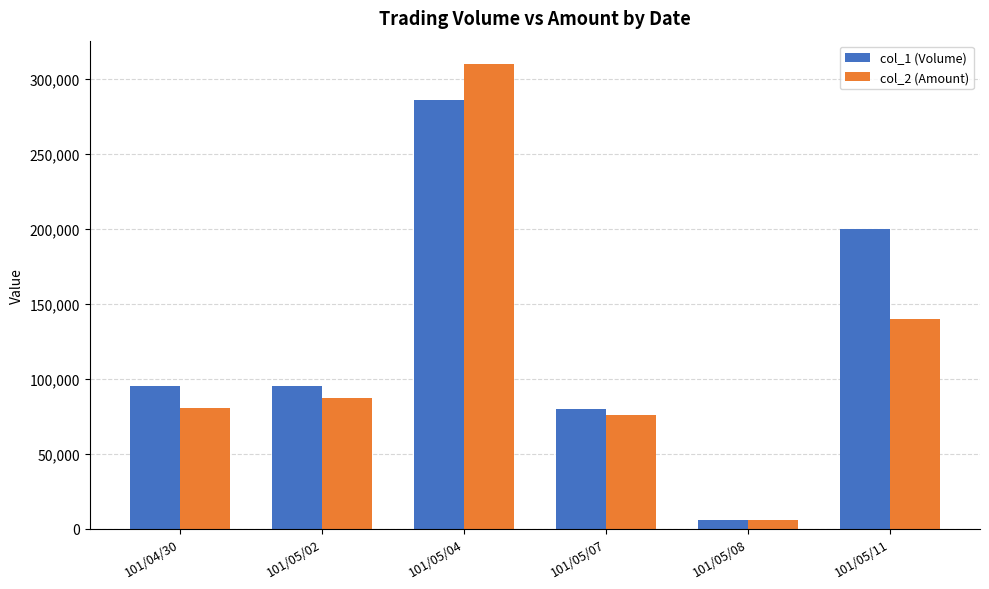

The value of col_2 (Amount) at 101/05/04 is 310060. True or false?

True